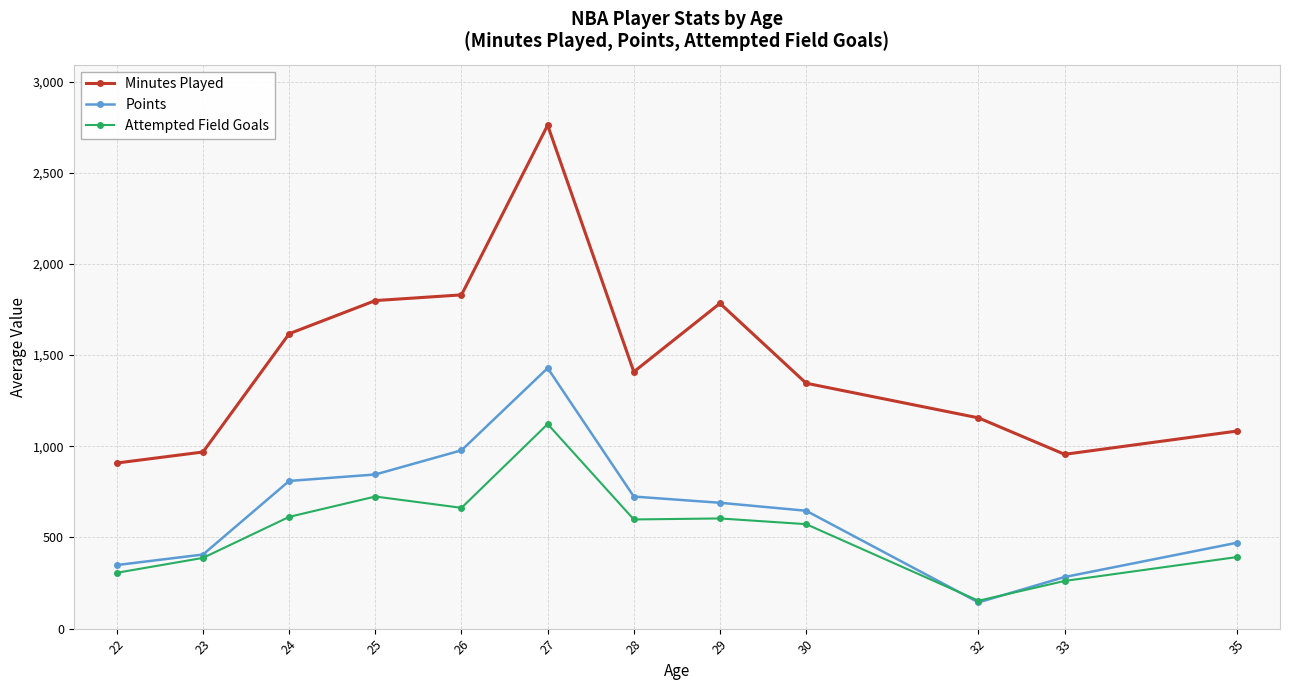

What is the approximate value of Minutes Played at 26?

1830.5